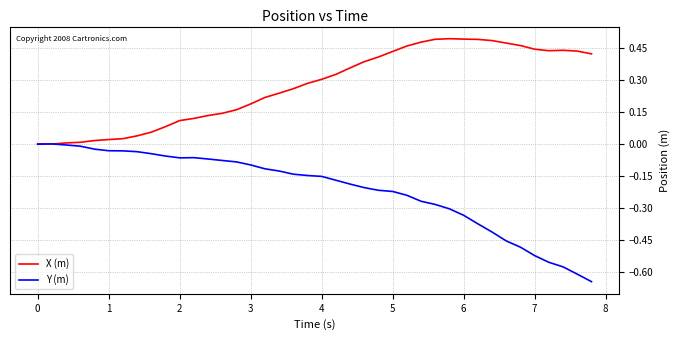

List the series in order of their overall mean, lowest first.

Y (m), X (m)